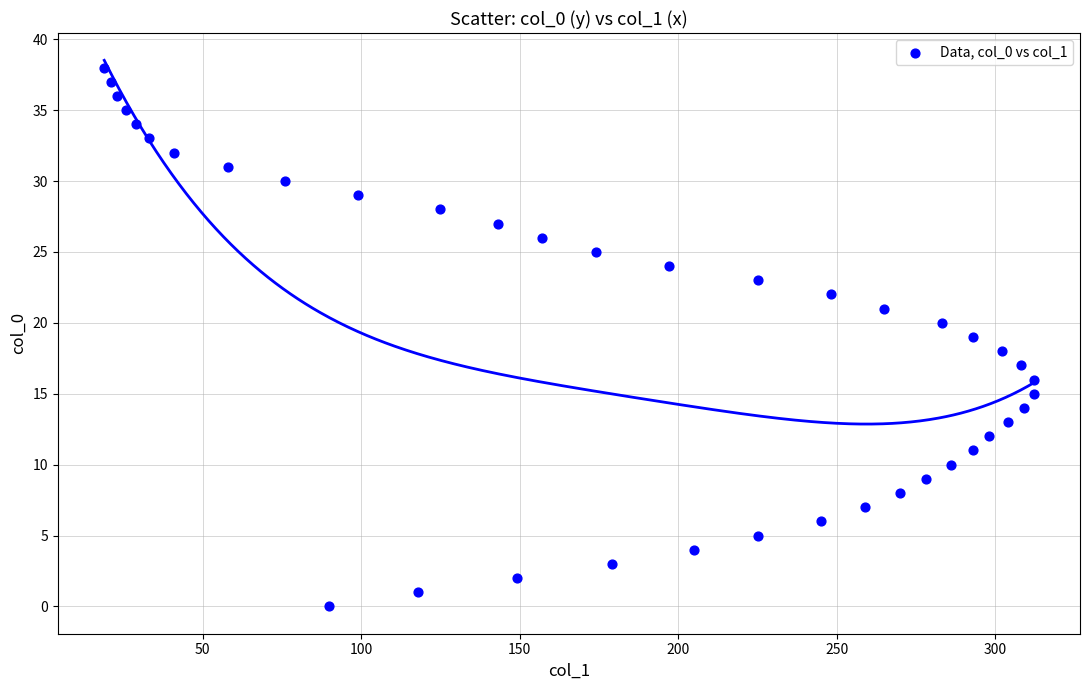

What is the range of X values (max minus min)?

293